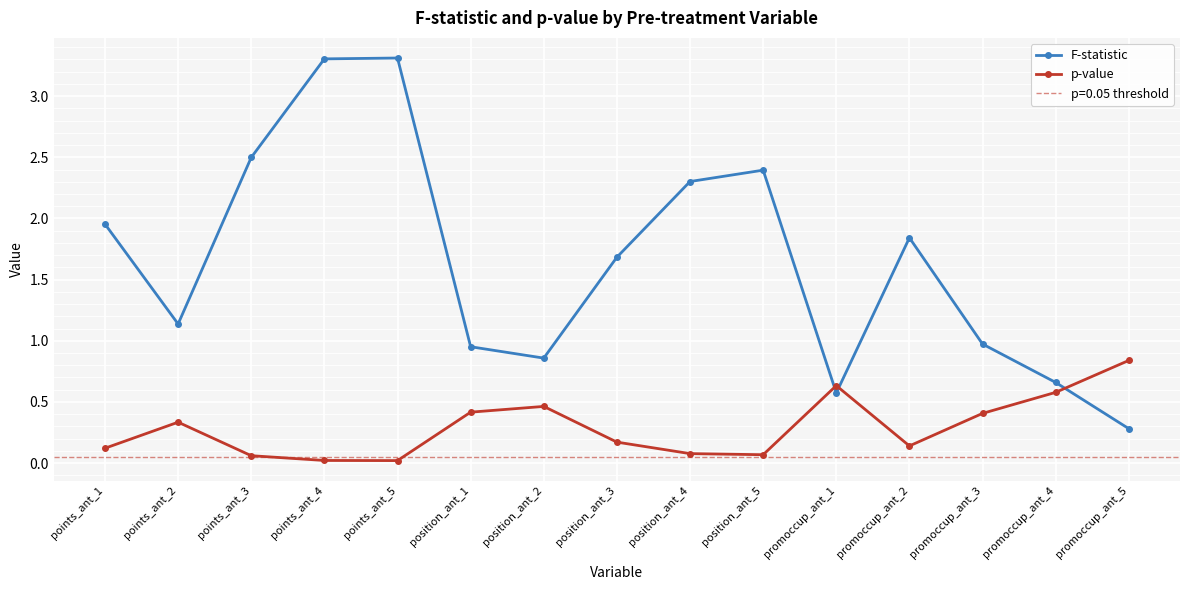

Which series ends up on top after the final intersection of F-statistic and p-value?

p-value